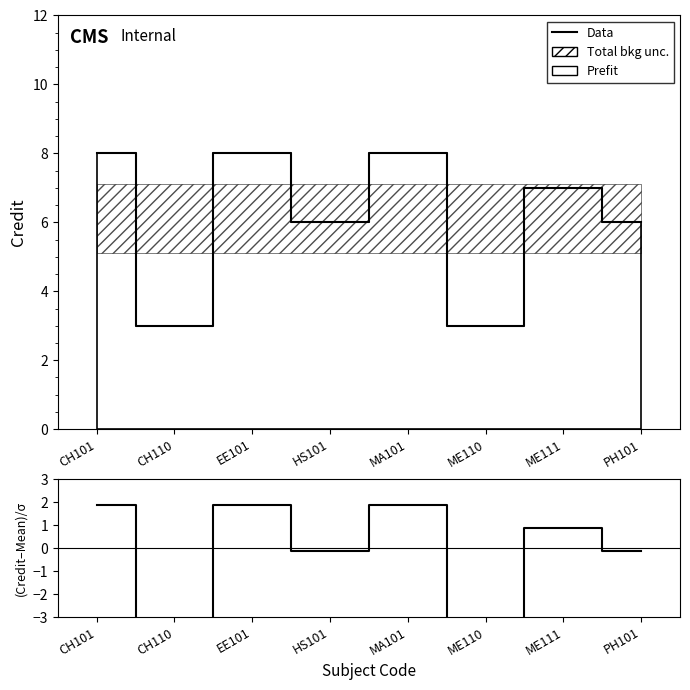

In (Credit-Mean)/σ, how many points are lower than both neighbors (excluding endpoints)?

3